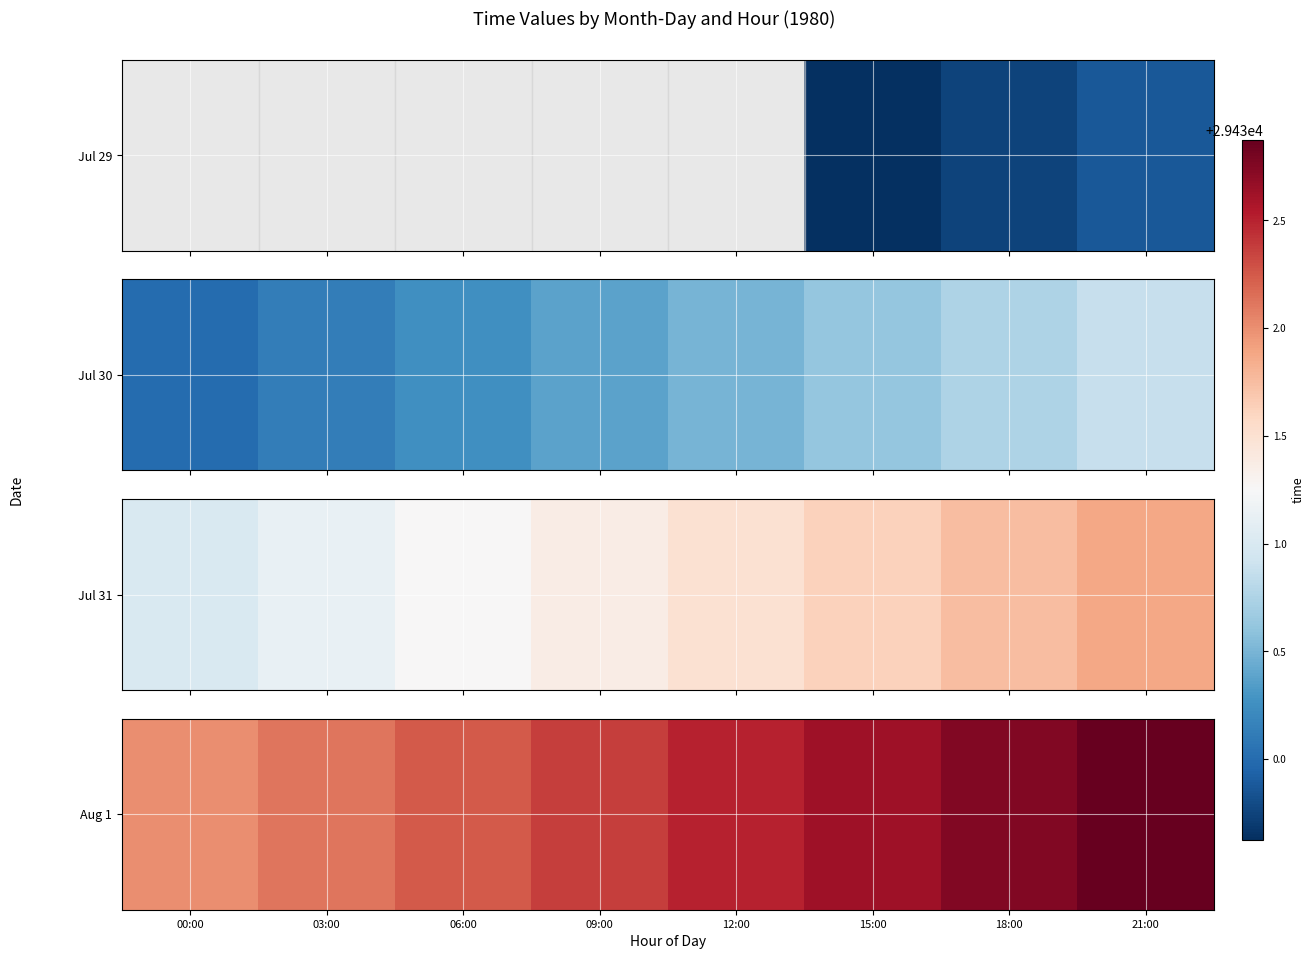

At which label is the value closest to 29432?

00:00